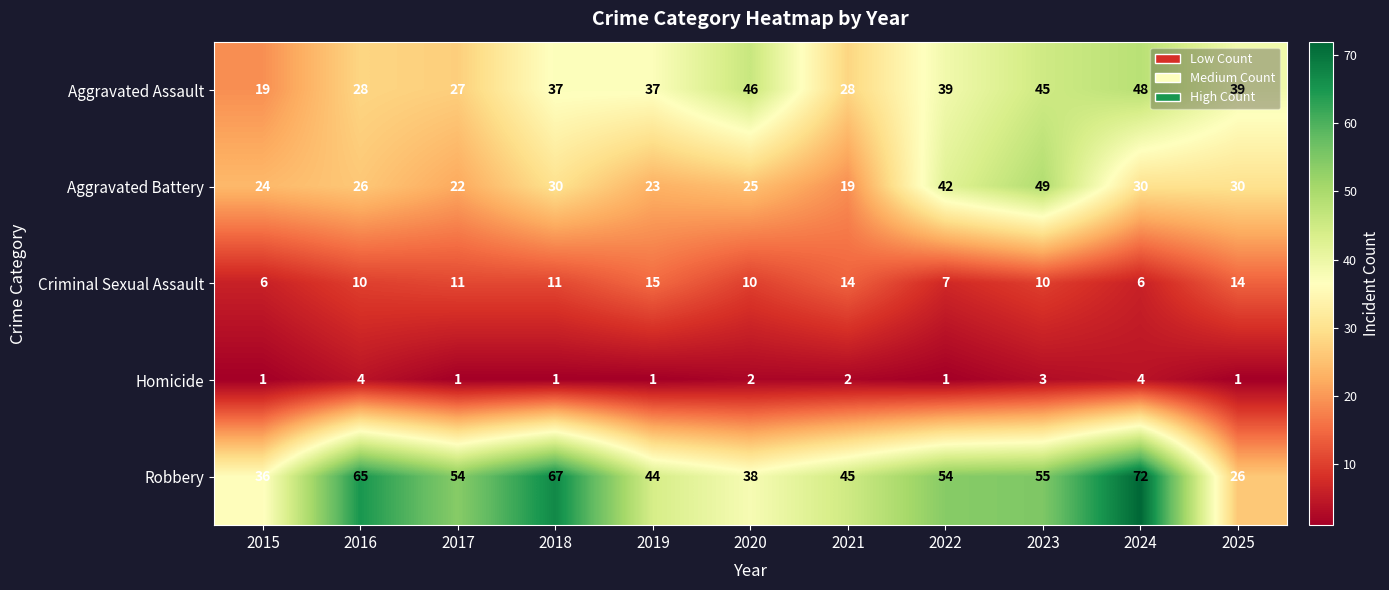

Which series has the largest range (max minus min)?

Robbery